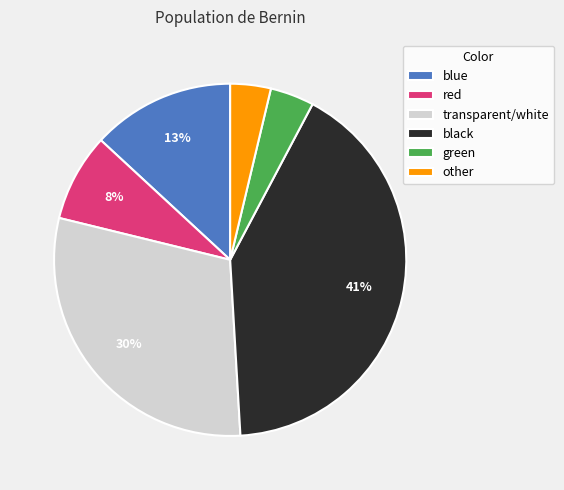

Which has a higher value, red or blue?

blue